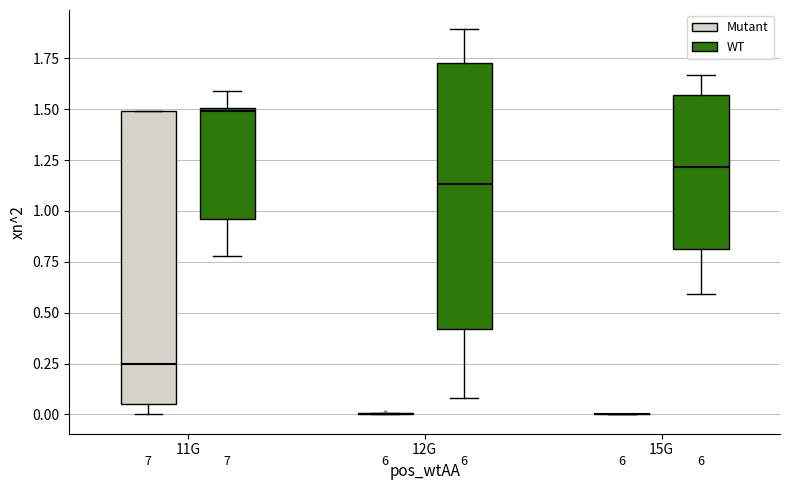

Reading left to right, read every box against the y-axis: the position of its median line, the range the box covers, and the ends of its whiskers. The values are not printed on the chart, so give them approximately, as read against the axis.

11G (Mutant): median 0.25, box 0.05 to 1.50, whiskers 0.00 to 1.50
11G (WT): median 1.50, box 0.95 to 1.50, whiskers 0.80 to 1.60
12G (Mutant): box collapsed to a line at 0.00, whiskers 0.00 to 0.00
12G (WT): median 1.15, box 0.40 to 1.75, whiskers 0.10 to 1.90
15G (Mutant): box collapsed to a line at 0.00, whiskers 0.00 to 0.00
15G (WT): median 1.20, box 0.80 to 1.55, whiskers 0.60 to 1.65